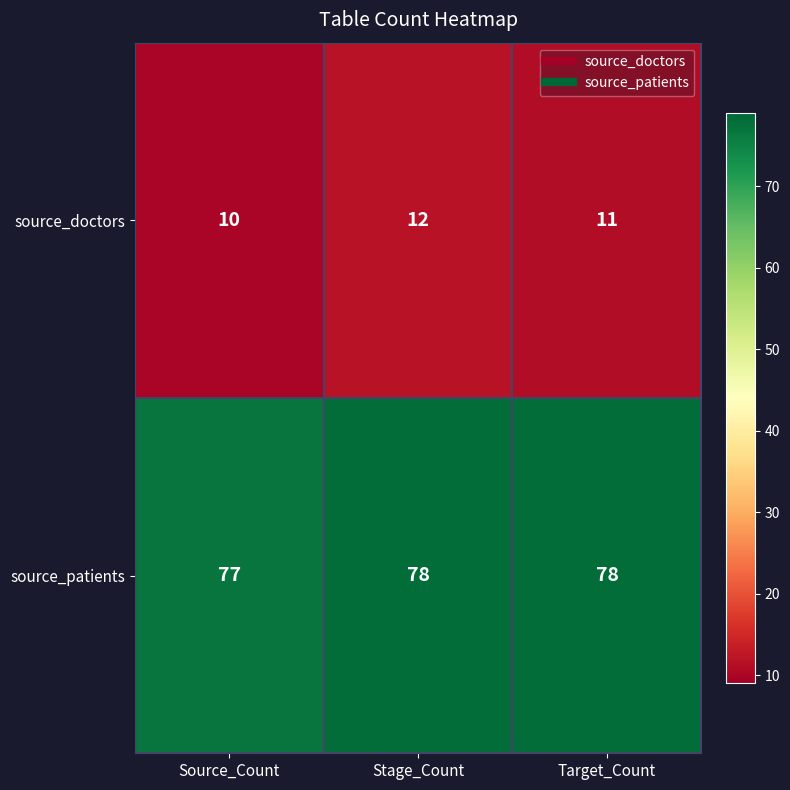

Which series has the widest spread of values?

source_doctors